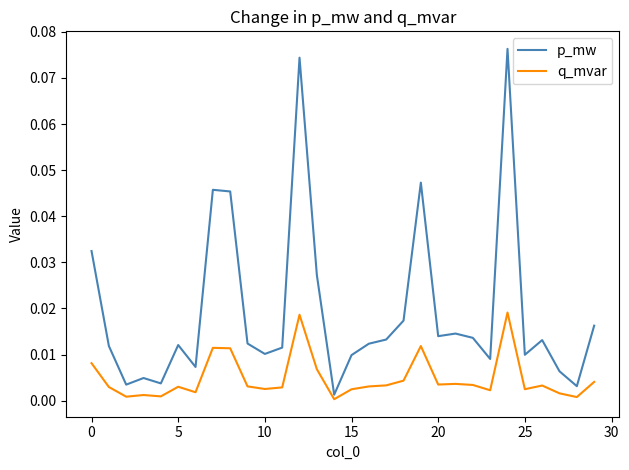

Which series has the largest range (max minus min)?

p_mw